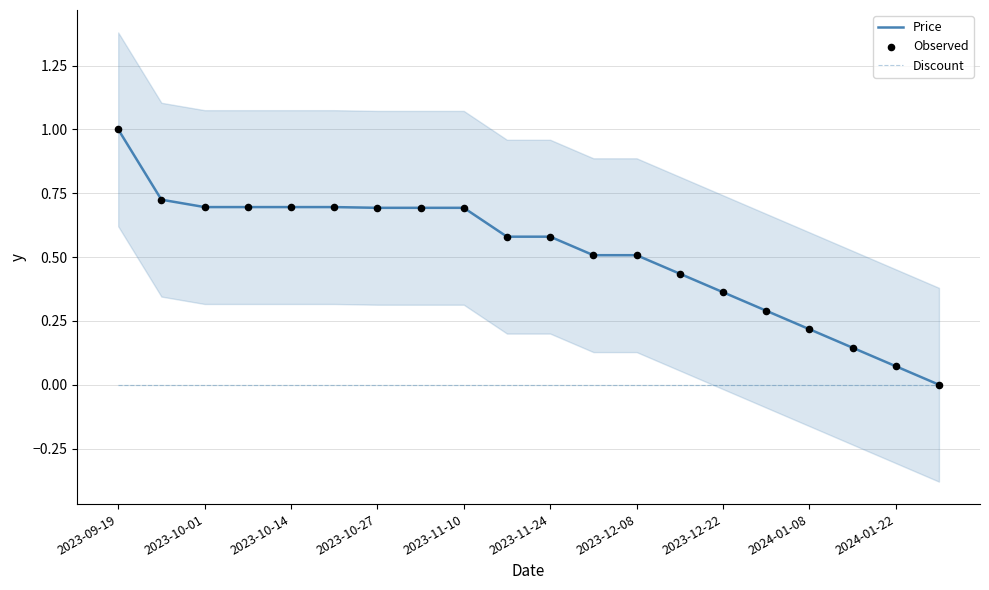

Which series has the largest Y range (max minus min)?

Price